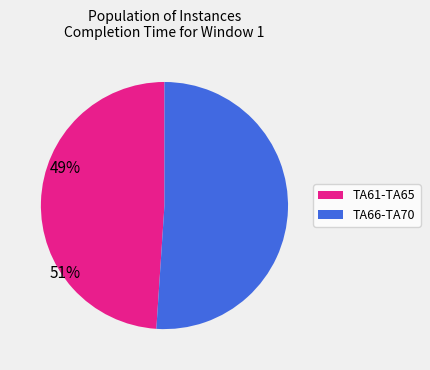

How many segments does this pie chart have?

2